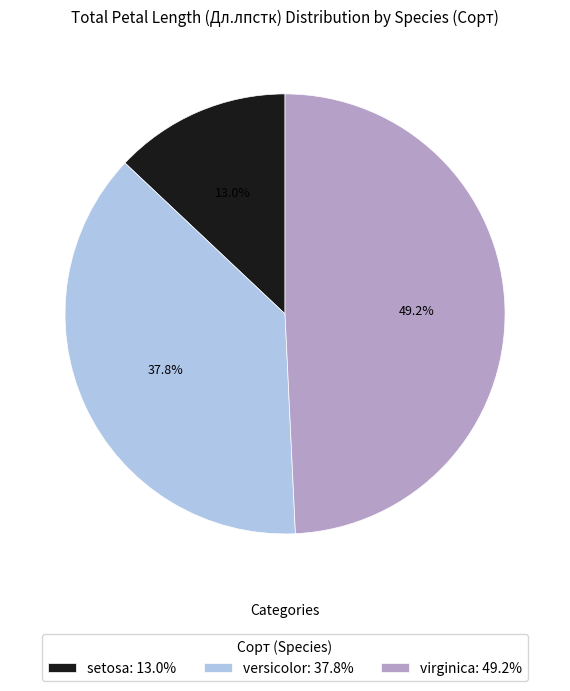

Is there any slice that represents more than half of the pie?

No